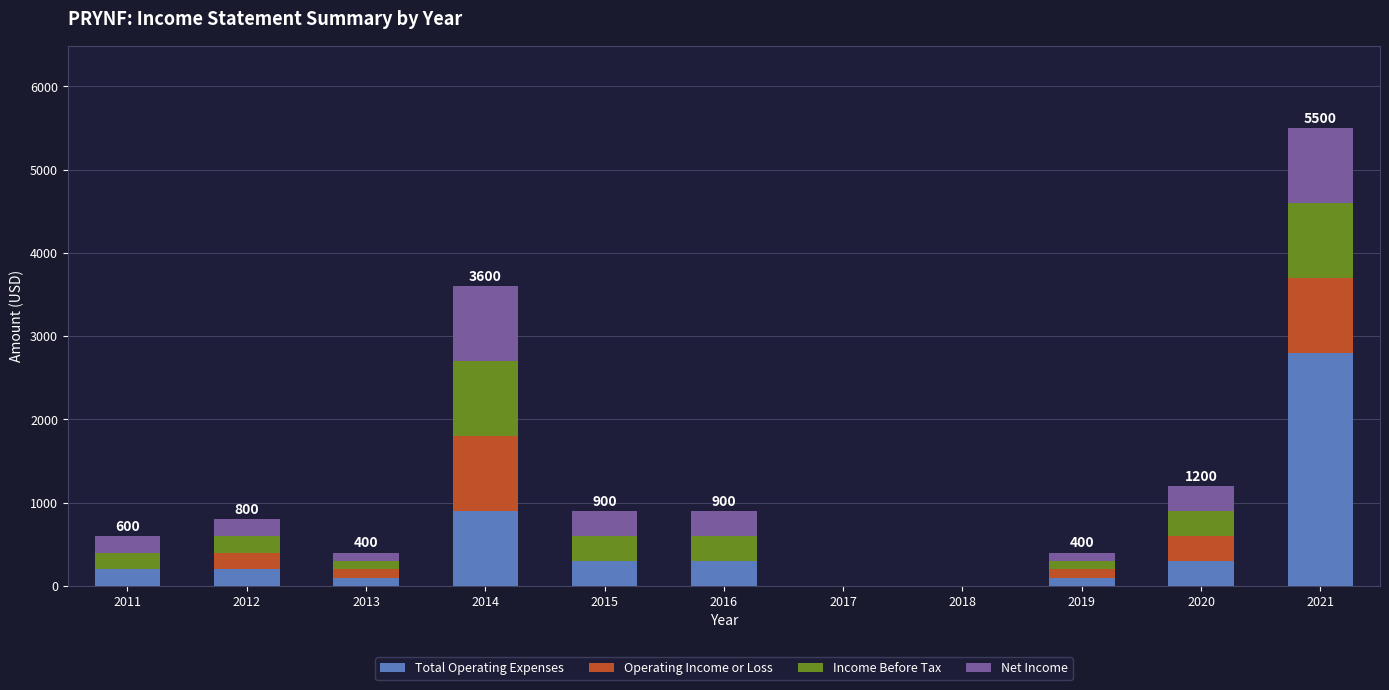

What are all the series names shown in the legend?

Total Operating Expenses, Operating Income or Loss, Income Before Tax, Net Income